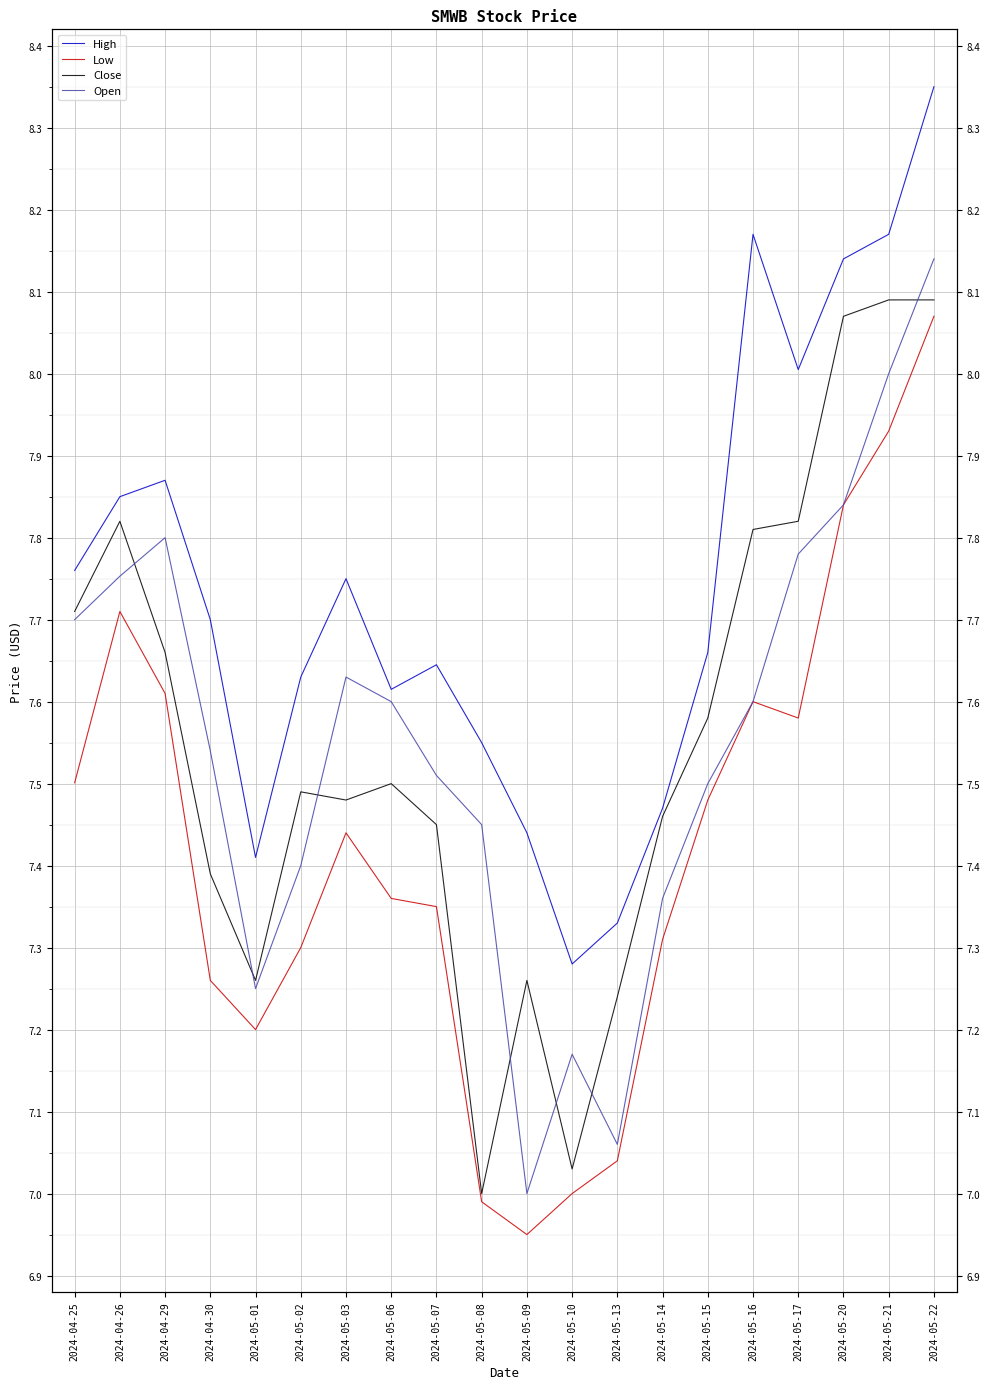

Where is the first local minimum for High?

2024-05-01